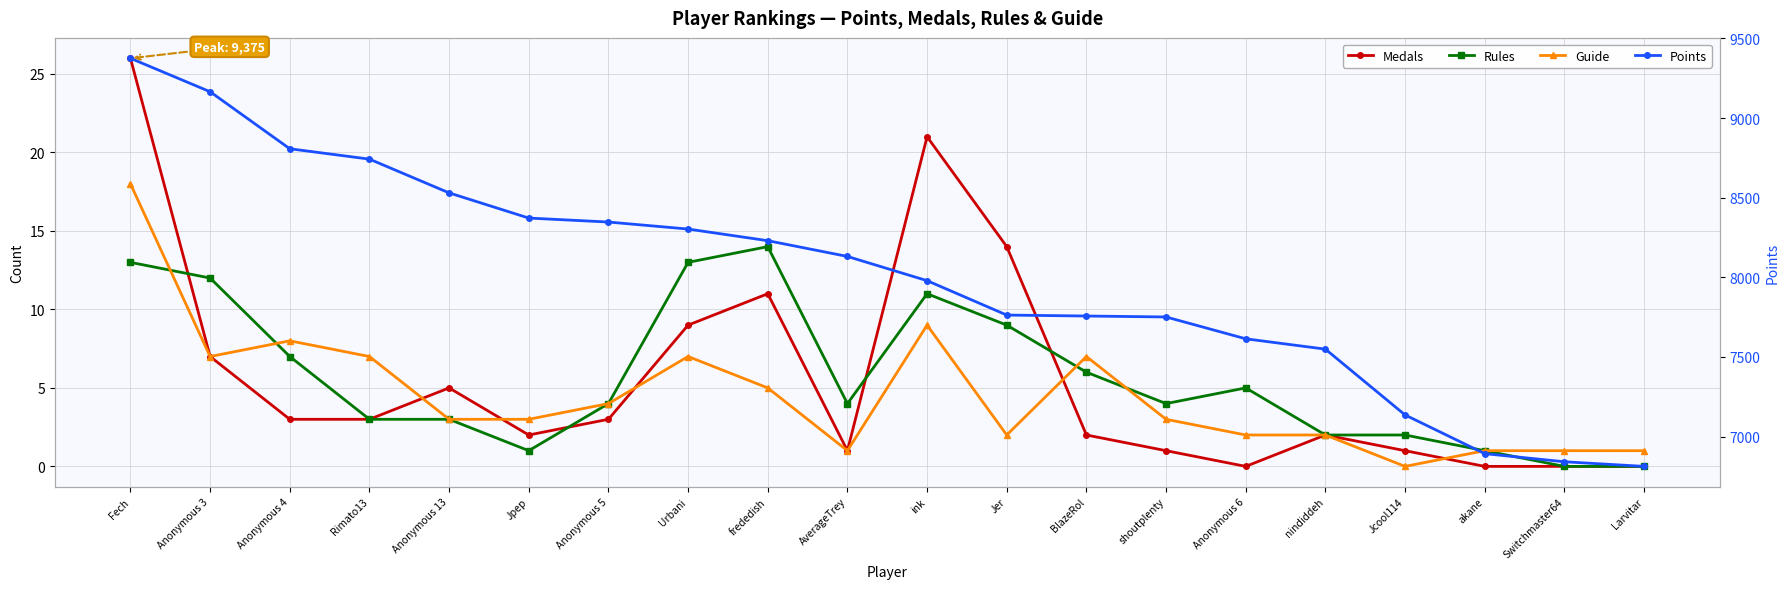

Reading right to left, list all the values displayed in this chart.

Medals: 0	0	0	1	2	0	1	2	14	21	1	11	9	3	2	5	3	3	7	26
Rules: 0	0	1	2	2	5	4	6	9	11	4	14	13	4	1	3	3	7	12	13
Guide: 1	1	1	0	2	2	3	7	2	9	1	5	7	4	3	3	7	8	7	18
Points: 6813	6842	6893	7136	7549	7614	7751	7757	7763	7979	8131	8230	8303	8347	8372	8530	8742	8807	9165	9375